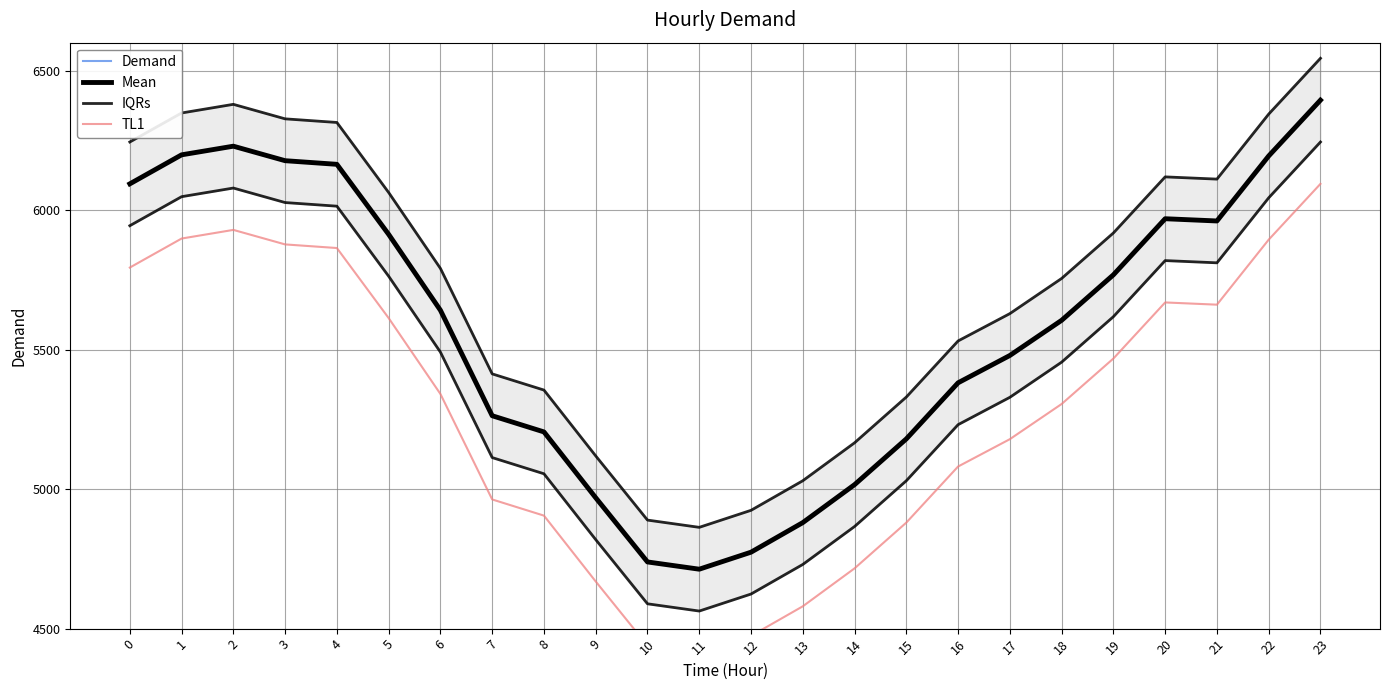

Is the value of TL1 at 11 greater than the value of Demand at 8?

No